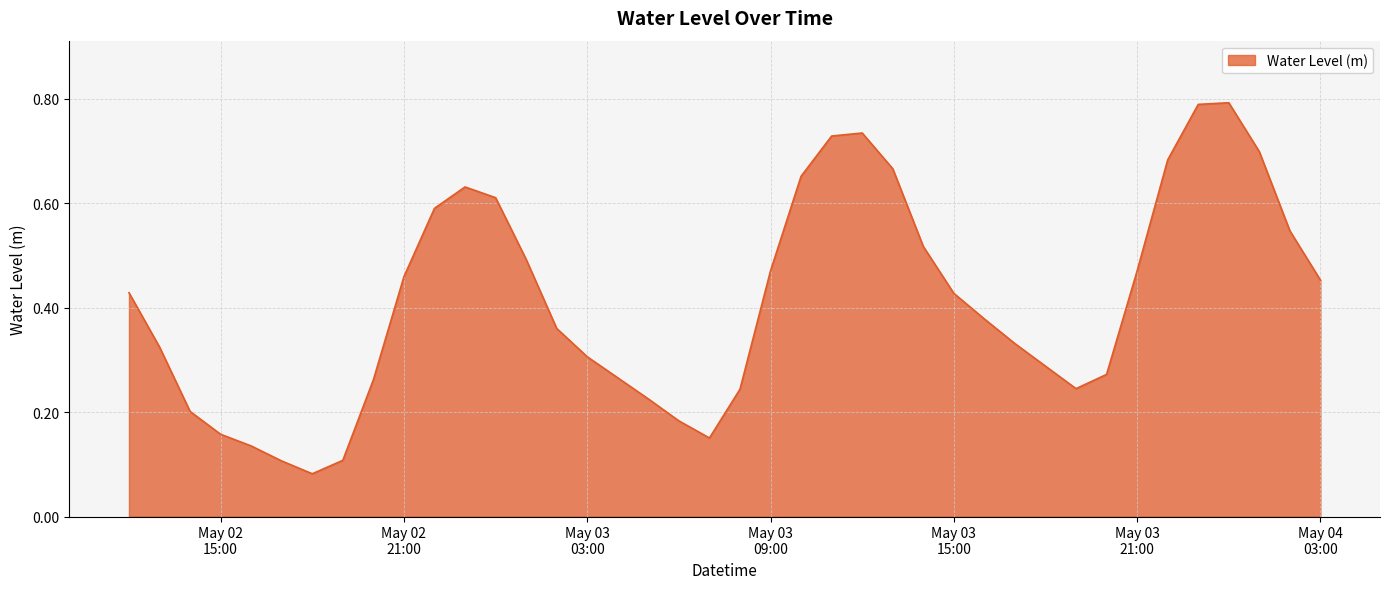

Is this an area chart (filled region under the line)?

Yes